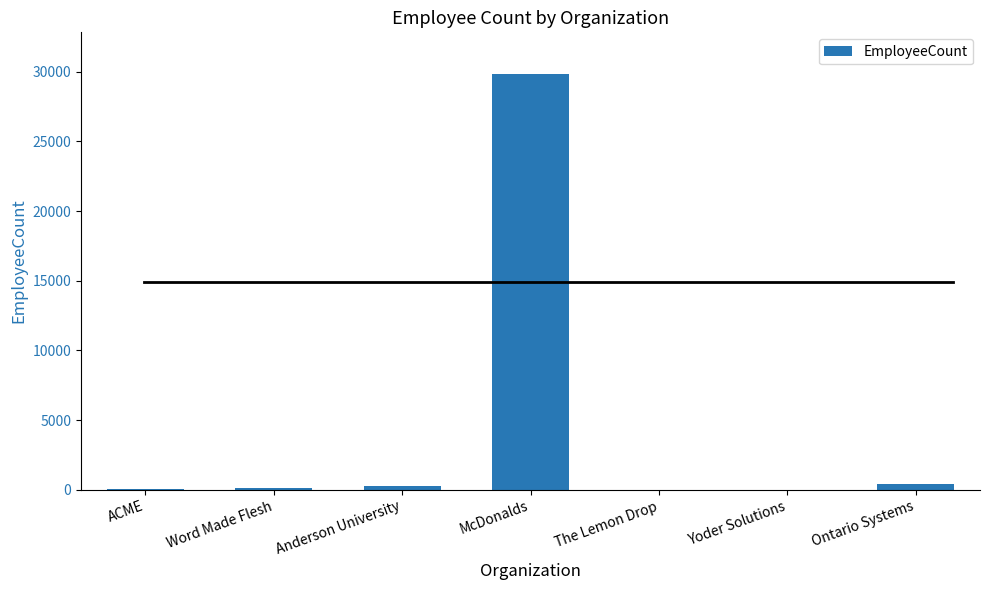

At which category does the chart reach its peak across all series?

McDonalds